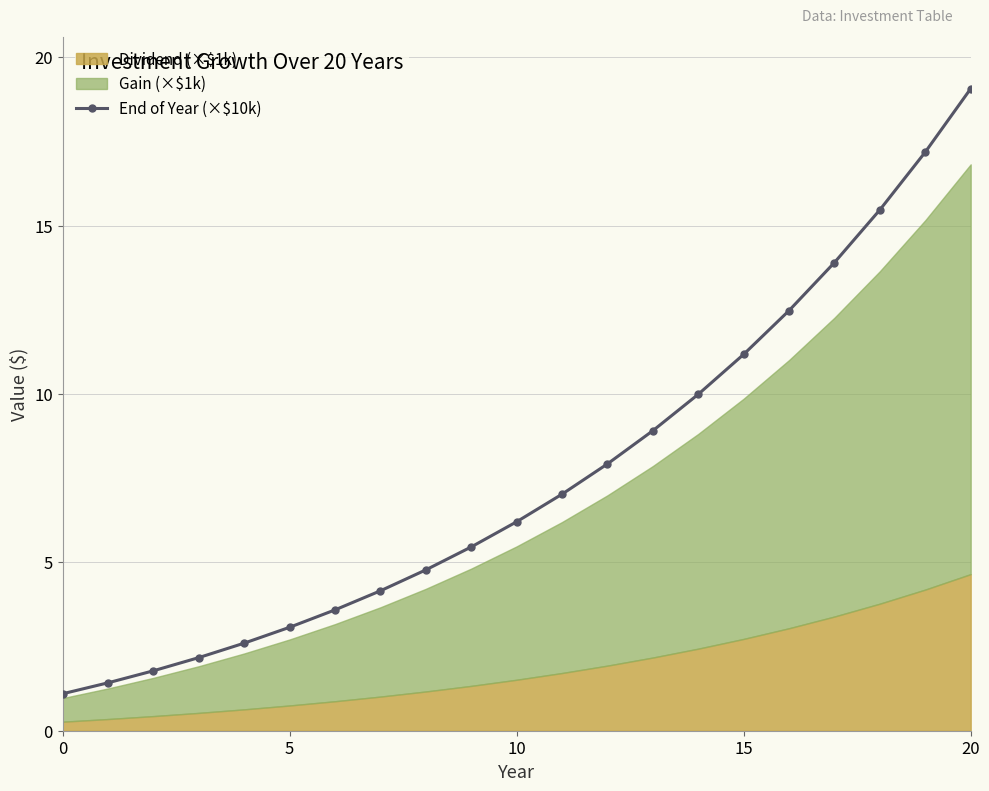

What is the difference between the maximum and minimum values?

18.0